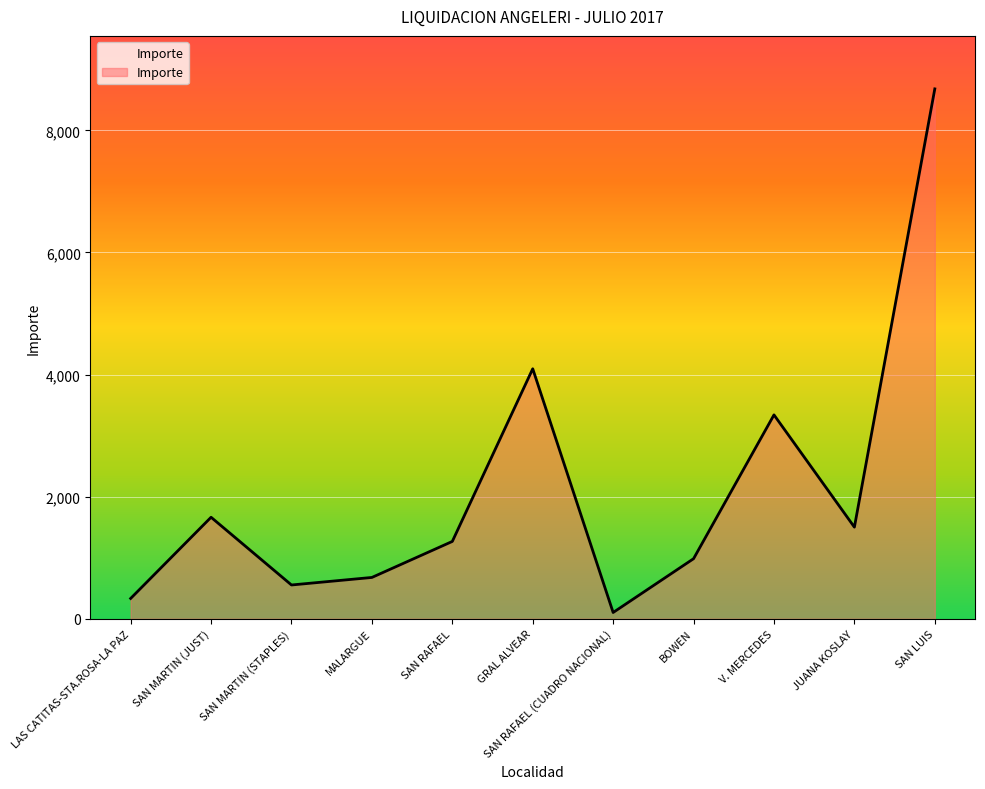

List the labels in order of value, largest first.

SAN LUIS, GRAL ALVEAR, V. MERCEDES, SAN MARTIN (JUST), JUANA KOSLAY, SAN RAFAEL, BOWEN, MALARGUE, SAN MARTIN (STAPLES), LAS CATITAS-STA.ROSA-LA PAZ, SAN RAFAEL (CUADRO NACIONAL)